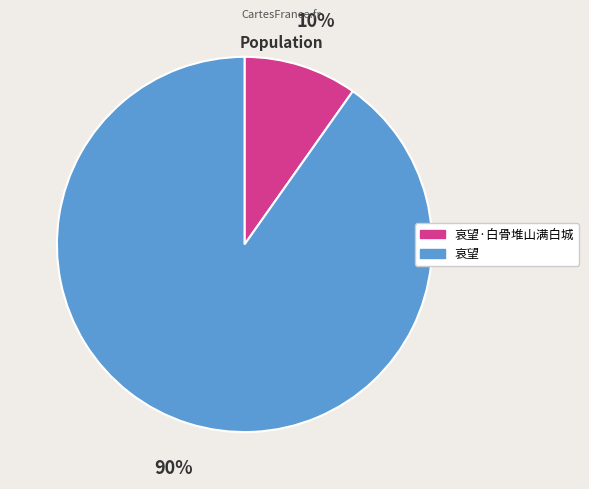

How many slices are in this pie chart?

2